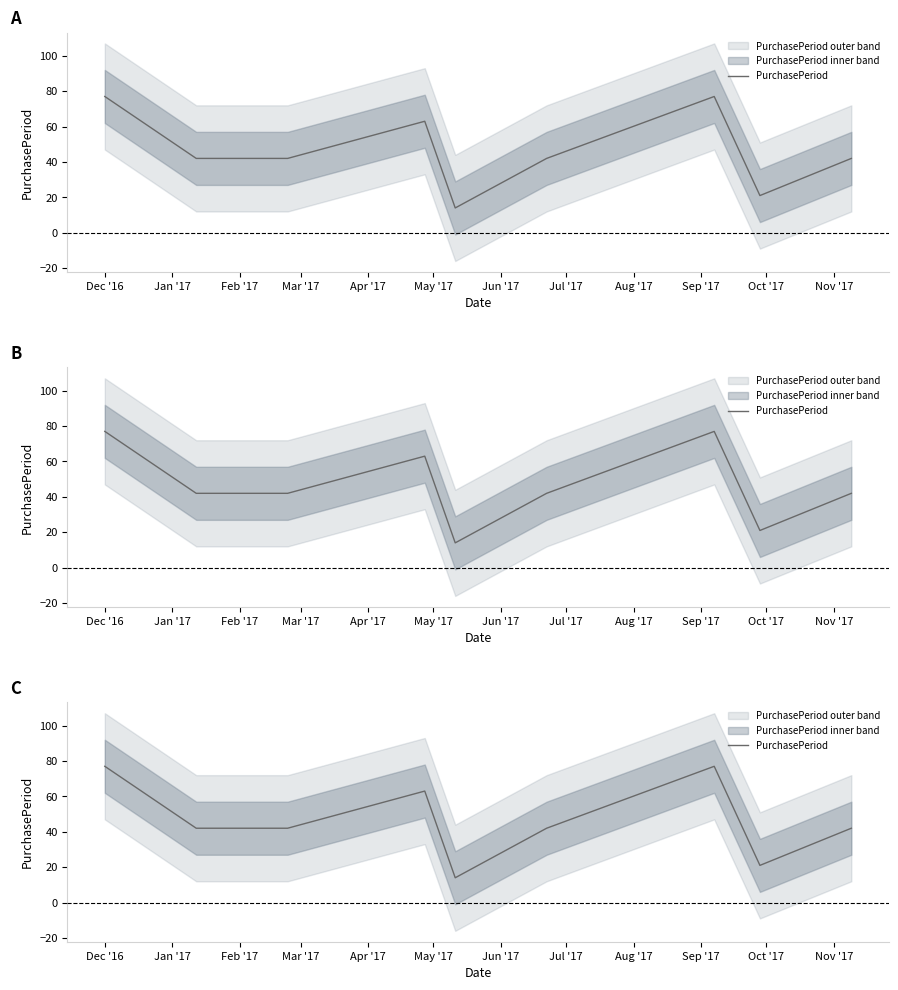

True or false: the data has more than 2 interior local peaks.

False